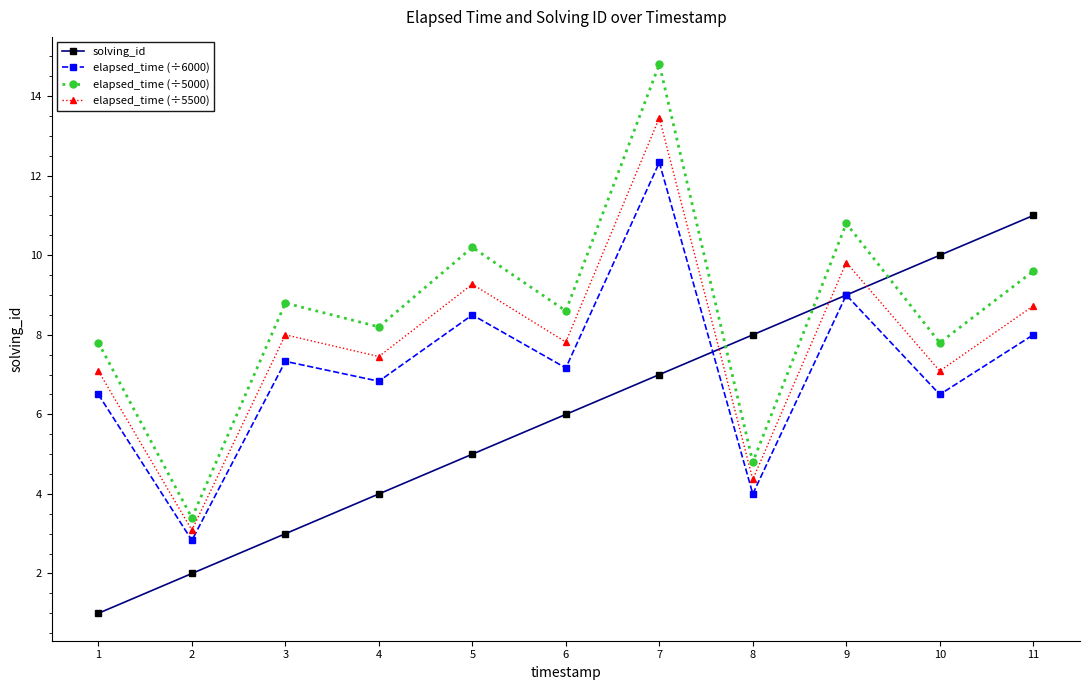

How many distinct data groups are displayed?

4